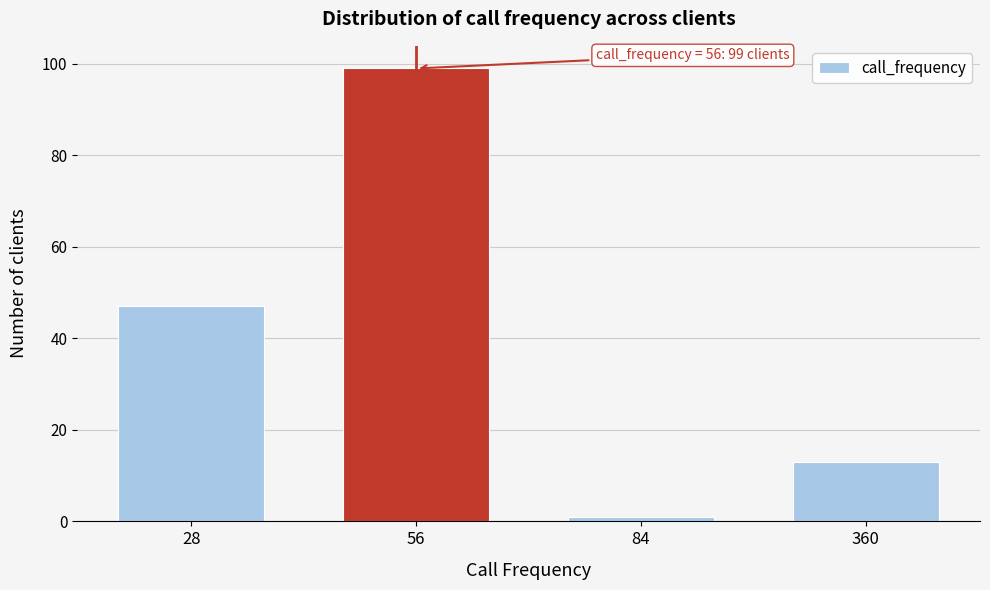

Reading left to right, transcribe all the data shown in this chart.

47	99	1	13